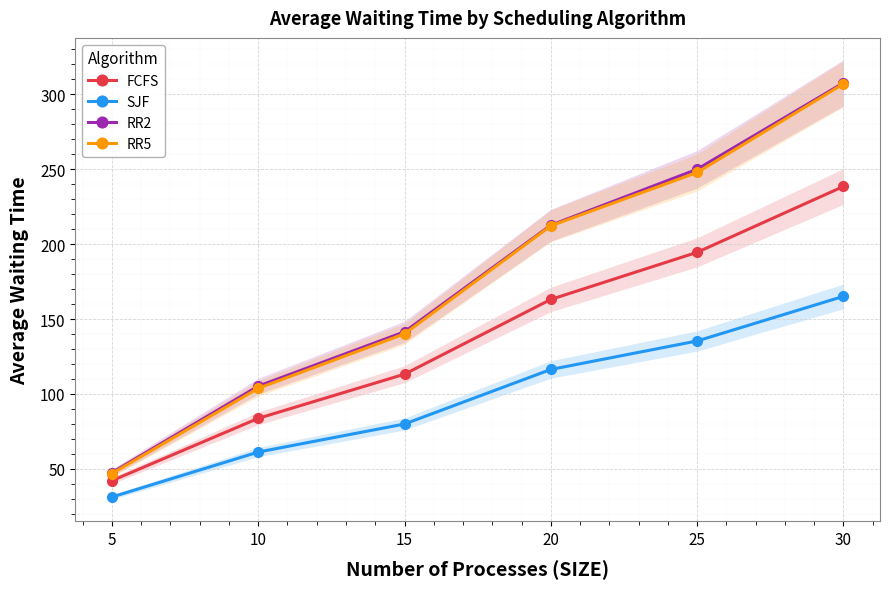

True or false: FCFS and RR5 cross at least once.

False